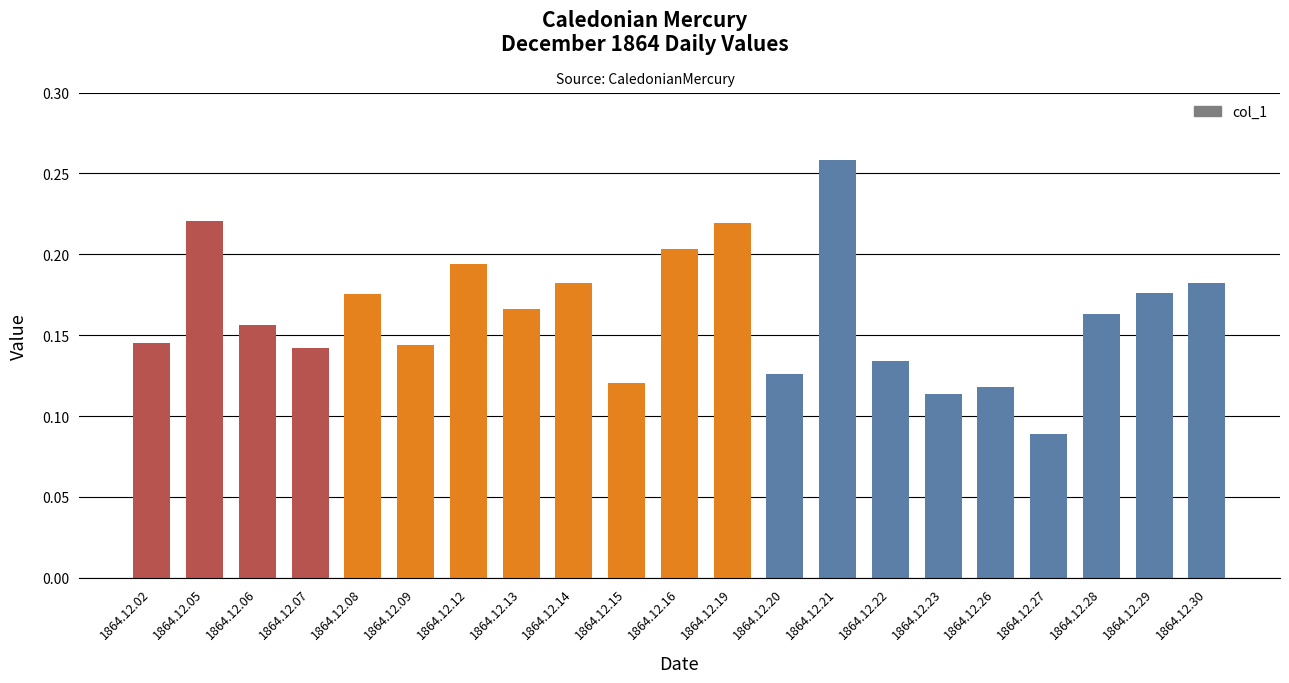

What is the sum of all values?

3.4